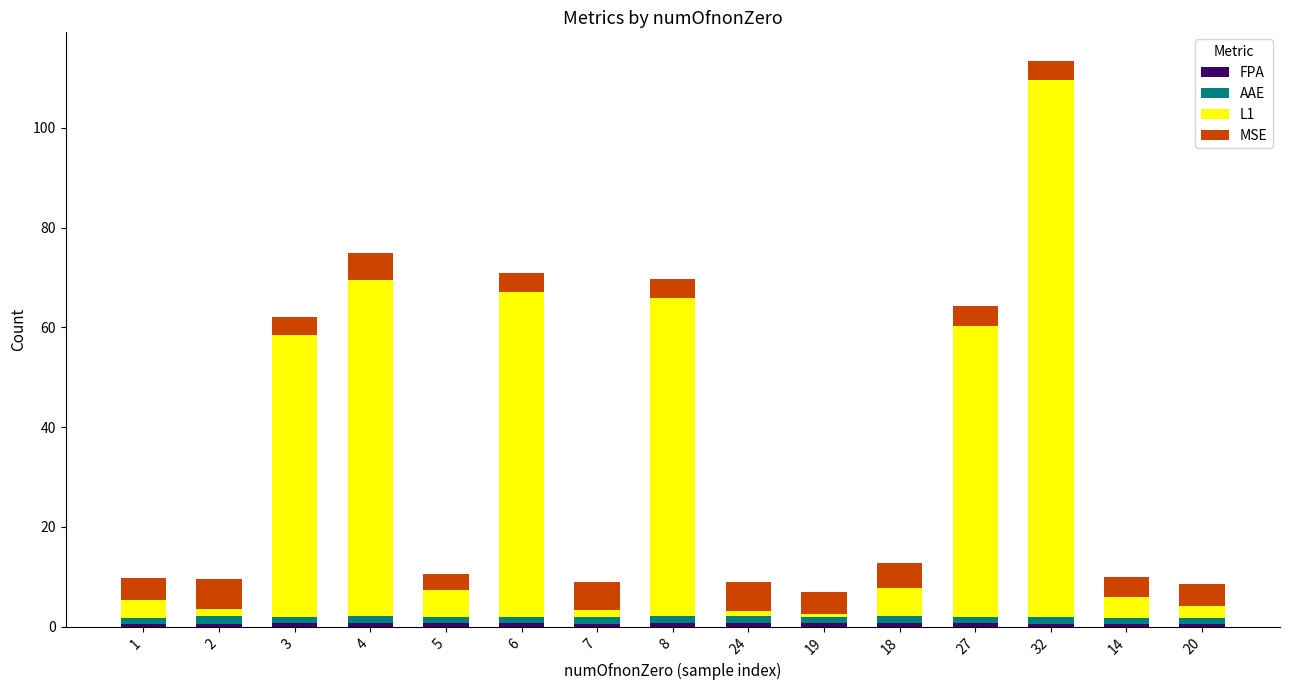

At which category is the sum across all series the highest?

32